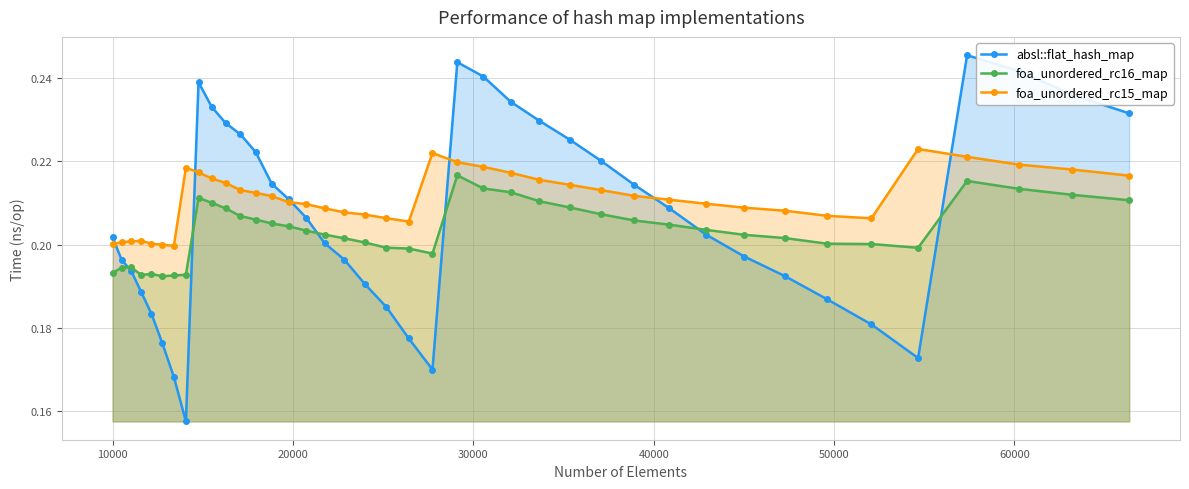

True or false: absl::flat_hash_map has more than 0 points higher than both neighbors.

True